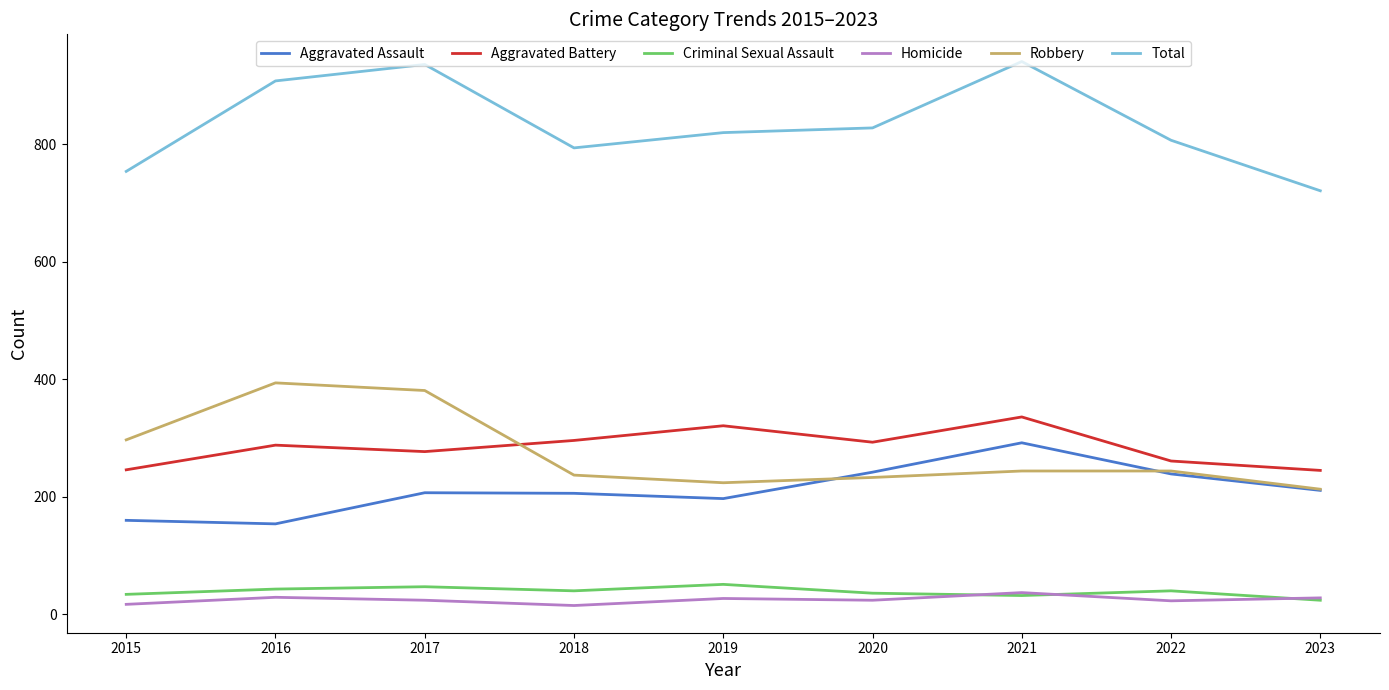

What is the maximum value shown in the chart?

941